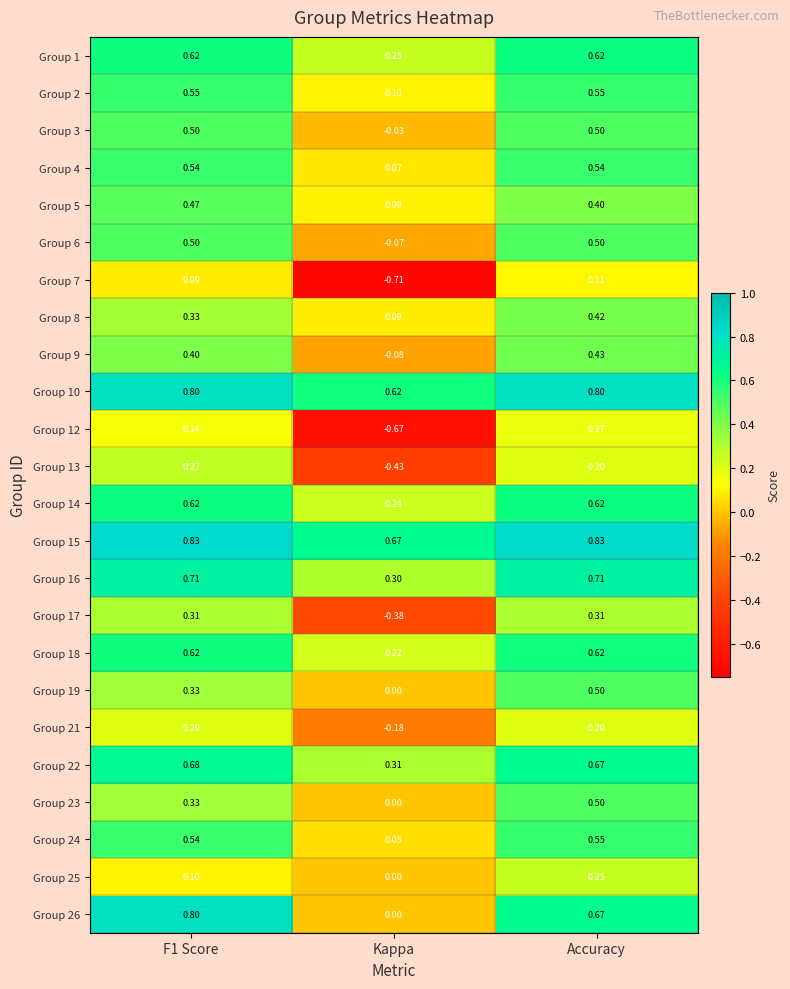

Where is Group 6 nearest to the value 0?

Kappa